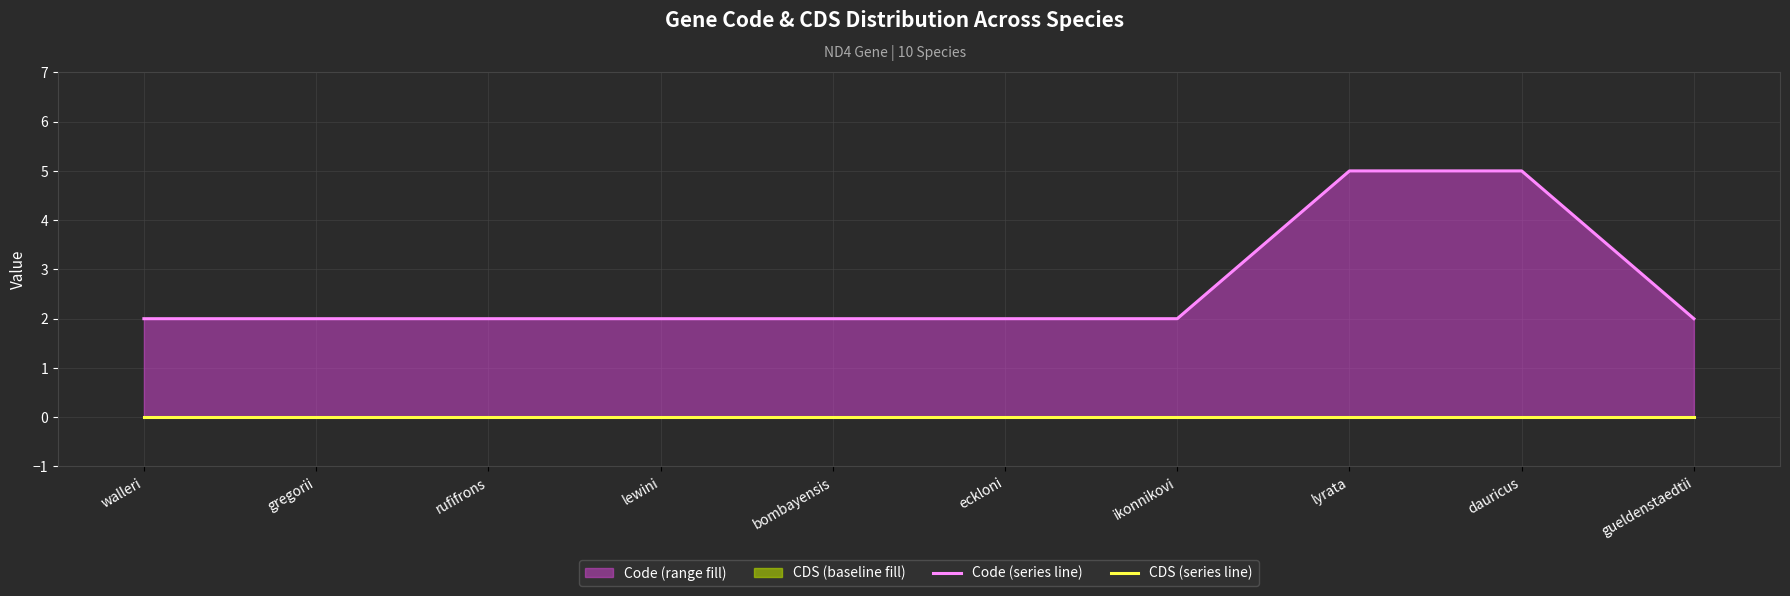

What are all the series names shown in the legend?

Code (series line), CDS (series line)